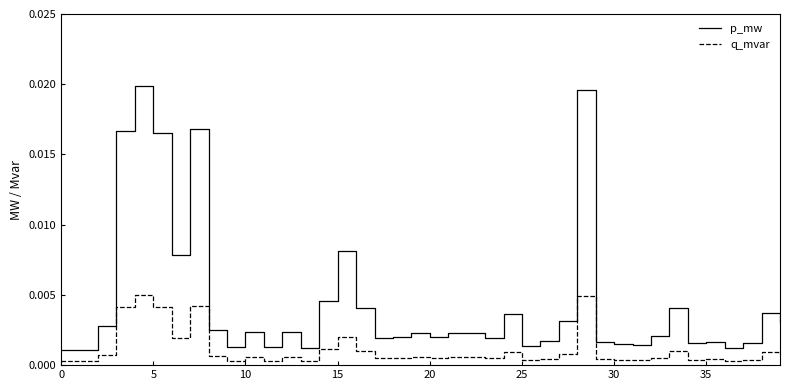

Which series has the largest total across all categories?

p_mw